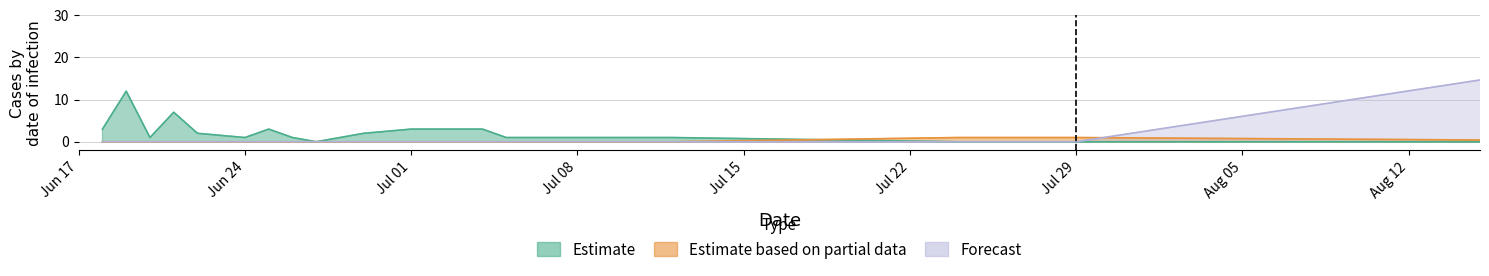

What is the difference between the Estimate based on partial data values at 2024-07-24 and 2024-07-12?

1